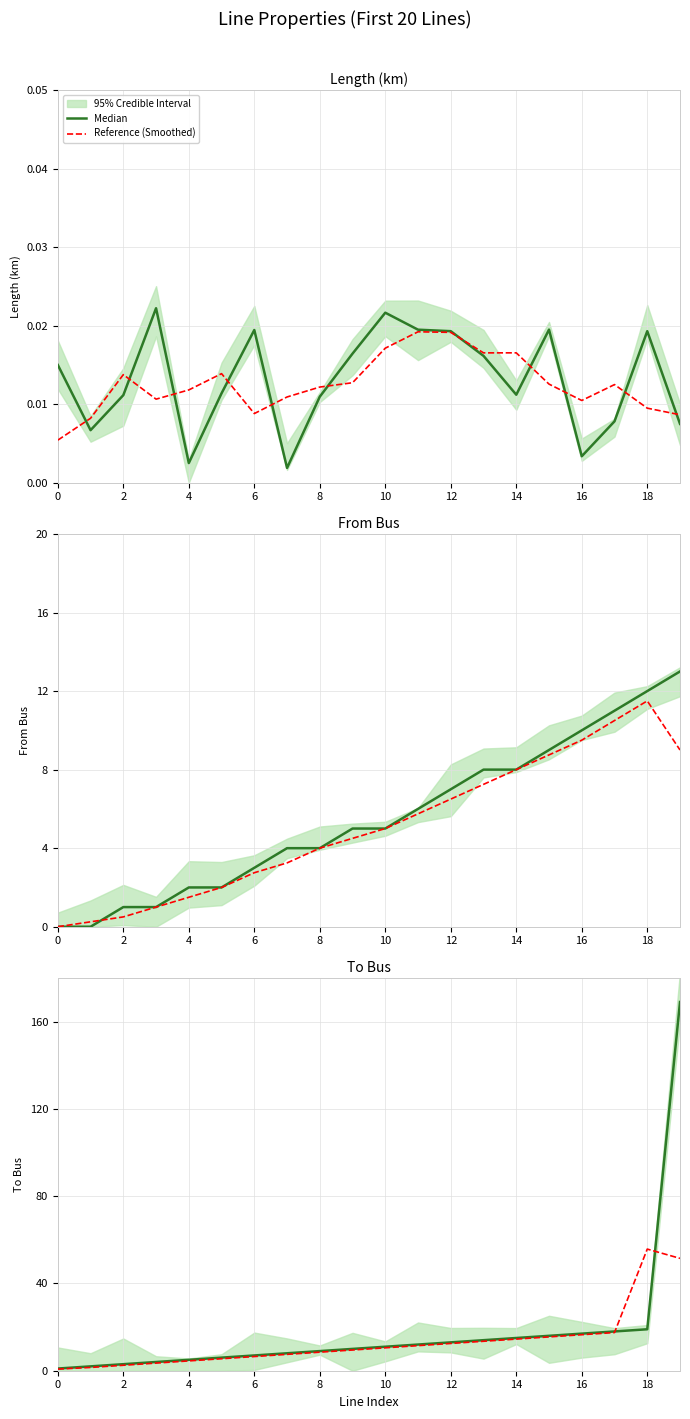

What is the maximum value for Median?

169.0